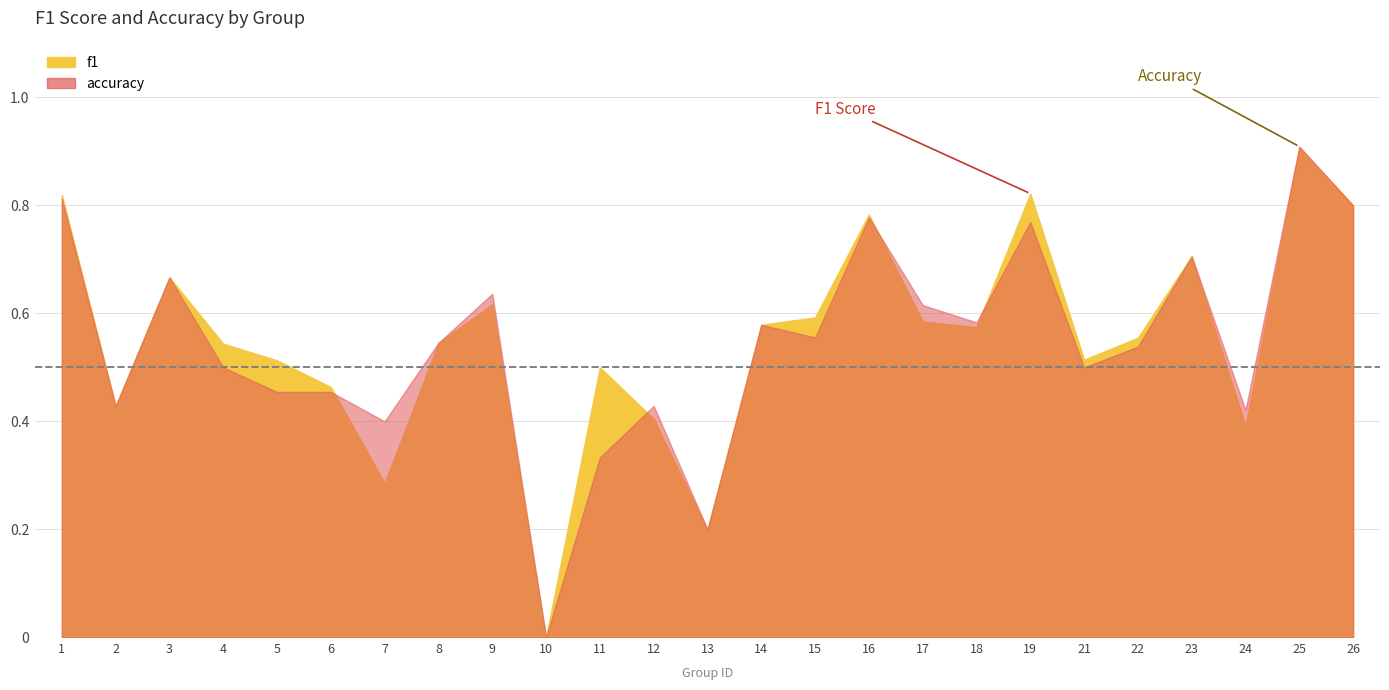

What is the difference between the second highest and minimum values in the f1 series?

0.8